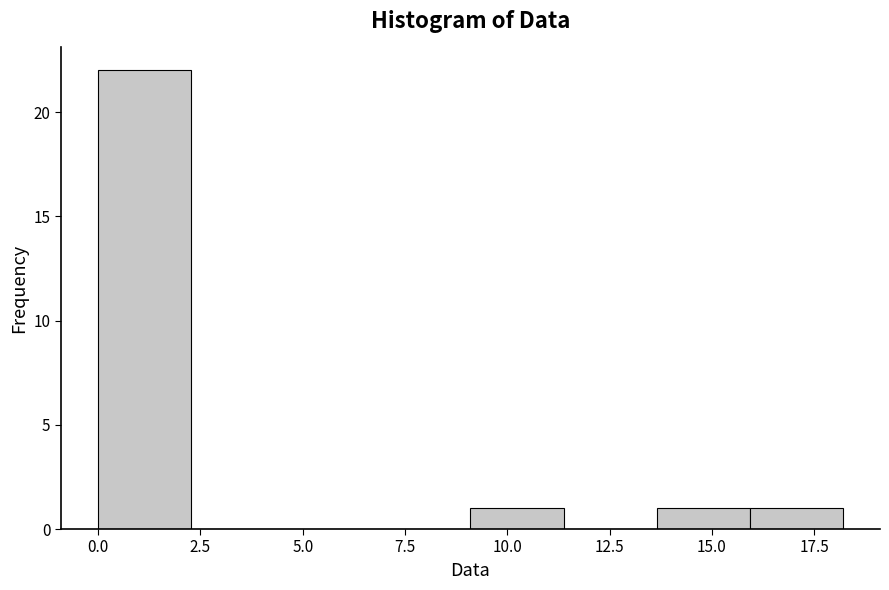

How tall is the bar that spans 16.0 to 18.0 on the x-axis? Neither the bar edges nor the heights are printed on the chart, so give them approximately, as read against the axes.

1